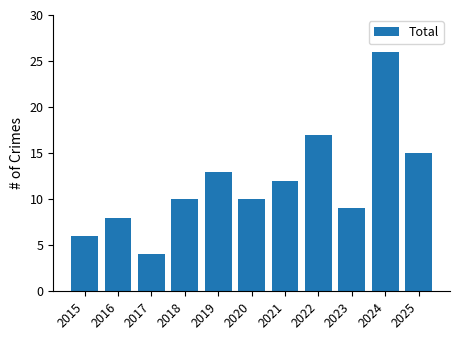

What is the sum of the values at 2024 and 2025?

41